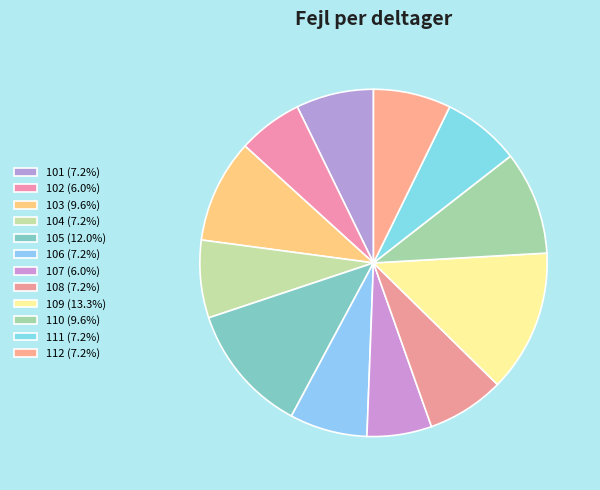

What is the largest slice in the pie chart?

109